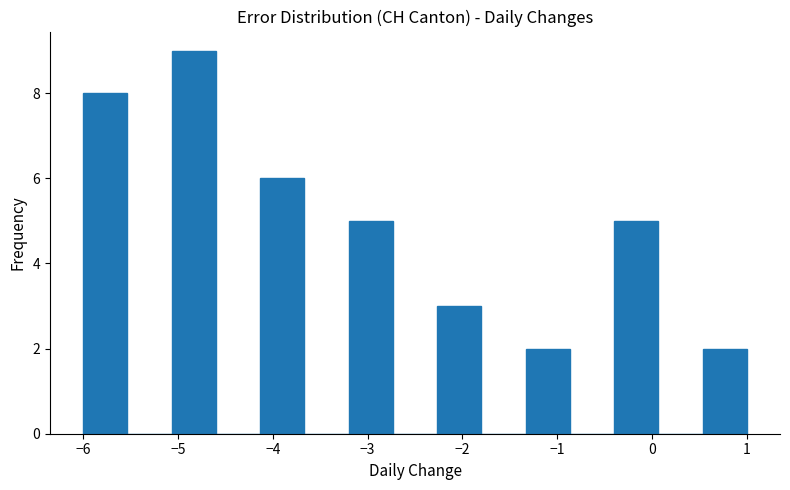

What is the height of the bar covering -1.3 to -0.9 on the x-axis? Neither the bar edges nor the heights are printed on the chart, so give them approximately, as read against the axes.

2